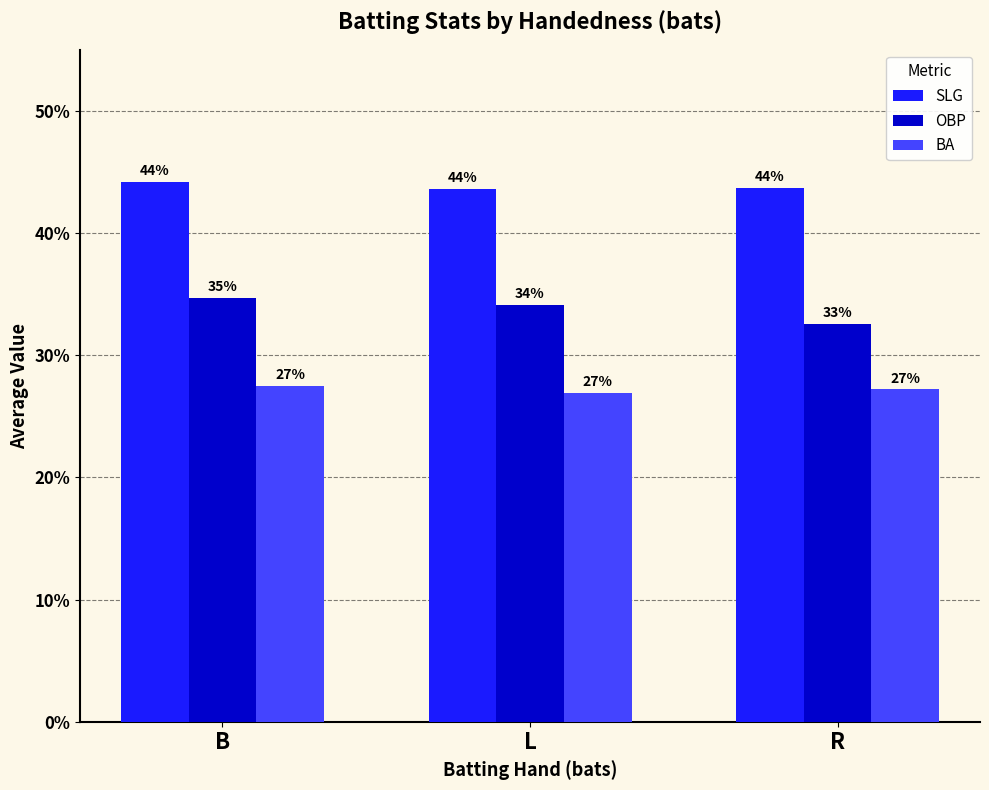

Rank the series by their average value, from lowest to highest.

BA, OBP, SLG